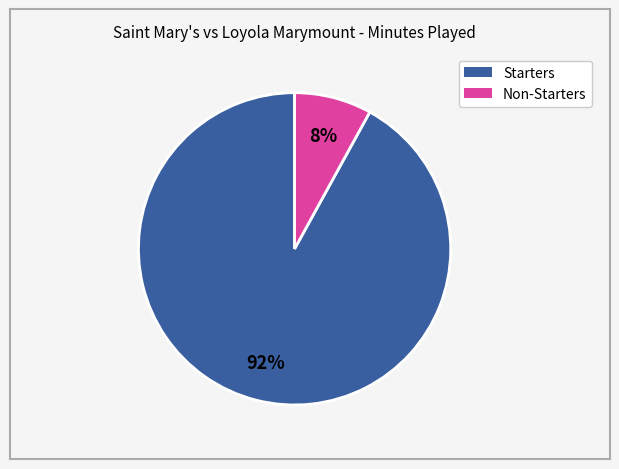

Is there any slice that represents more than half of the pie?

Yes